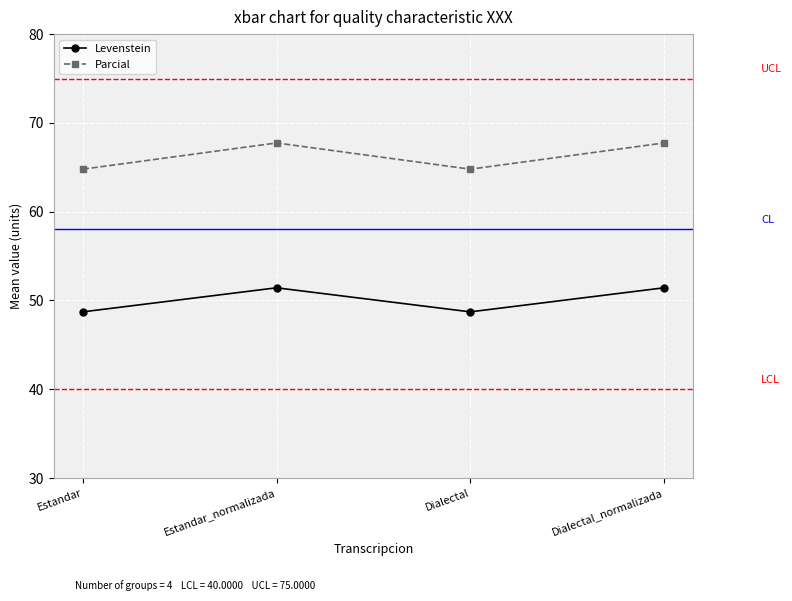

What is the difference between the second highest and minimum values in the Parcial series?

3.0